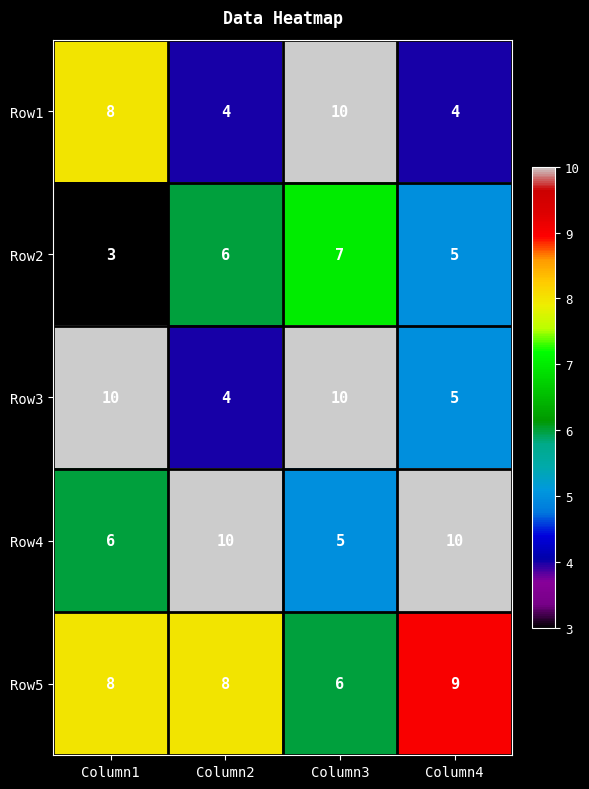

Where is Row1 nearest to the value 7?

Column1